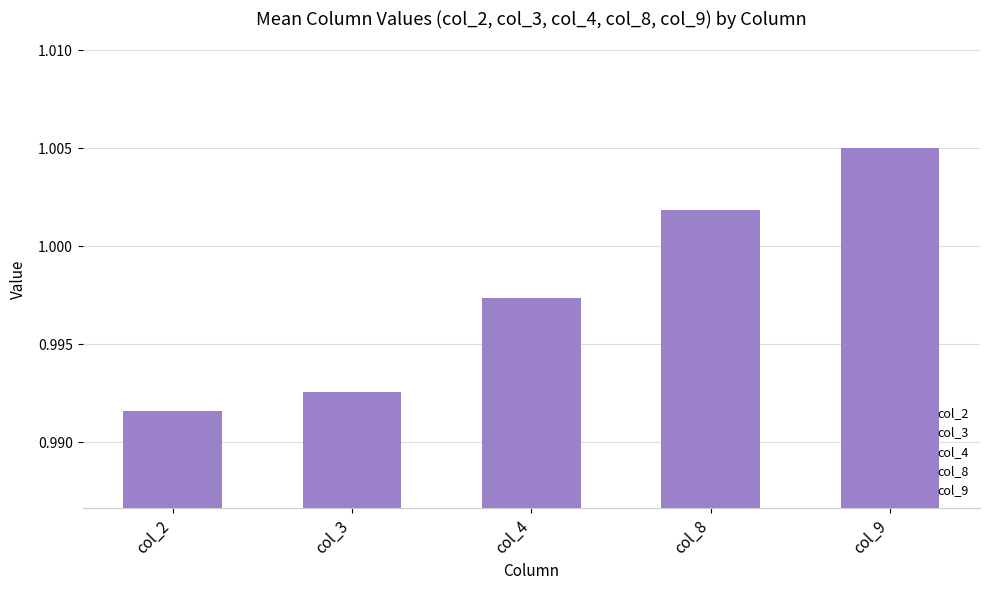

What is the average value?

1.0